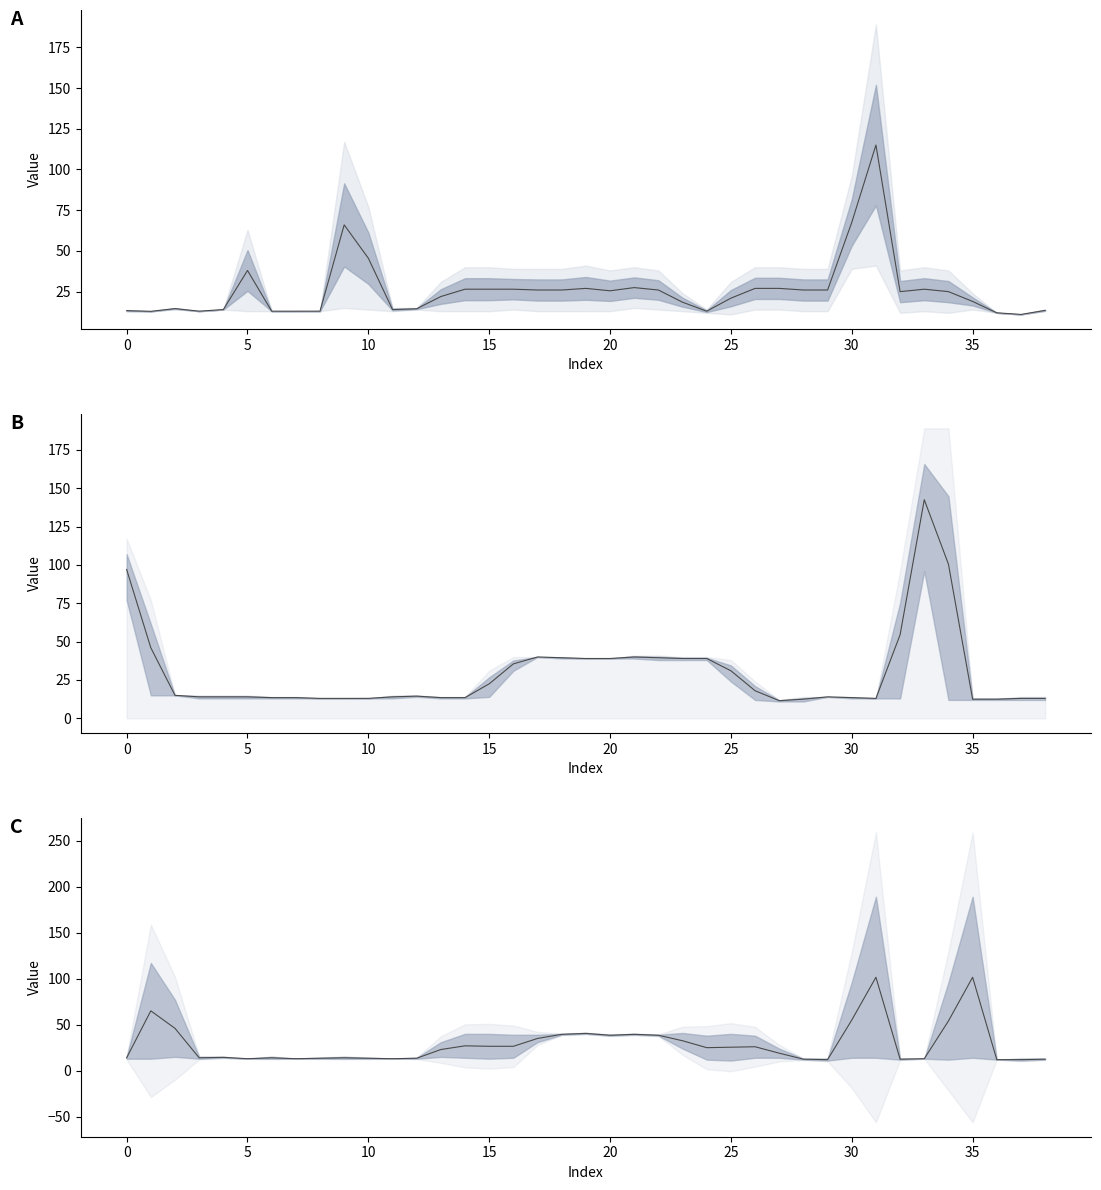

What is the label of the 34th point from the left?

33